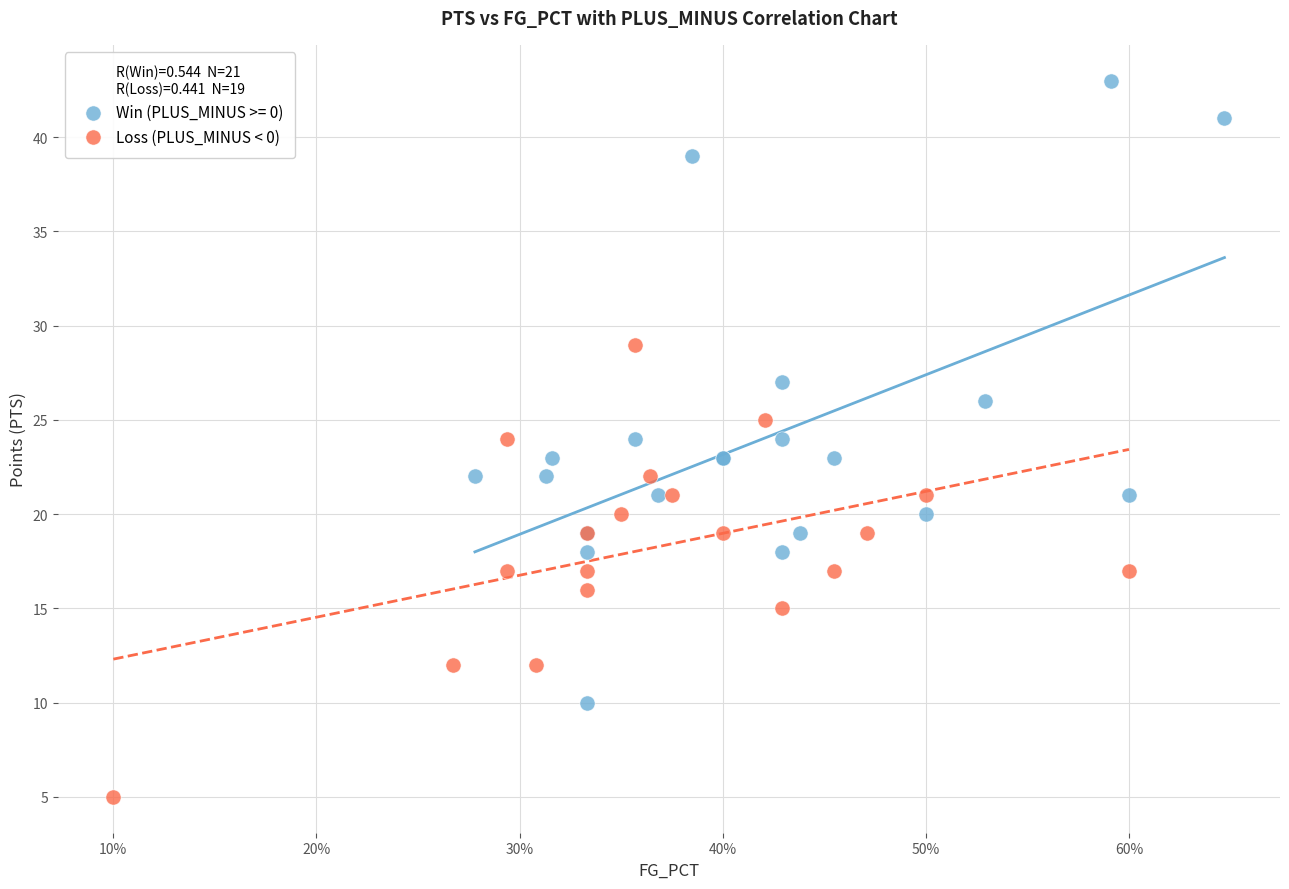

Which series reaches the minimum Y coordinate?

Loss (PLUS_MINUS < 0)